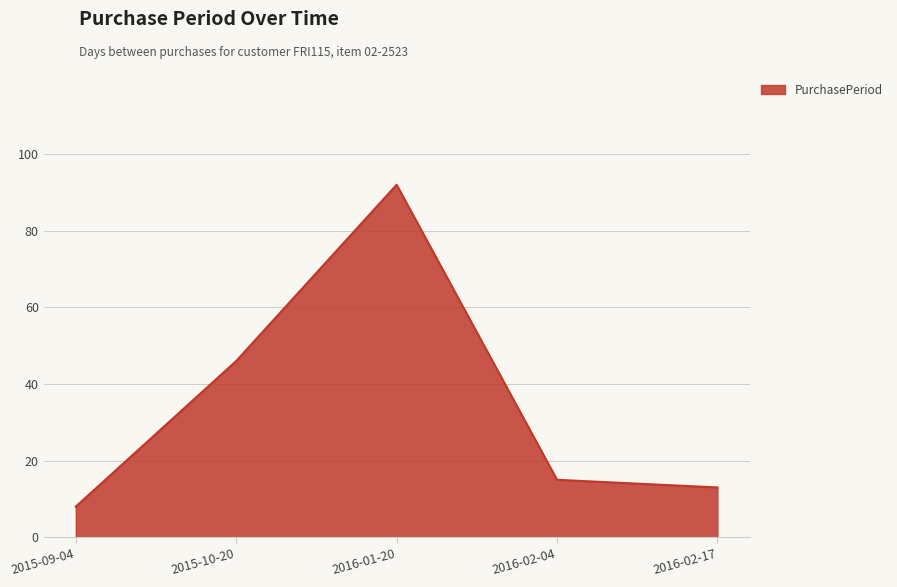

The value at 2015-09-04 is 8. True or false?

True